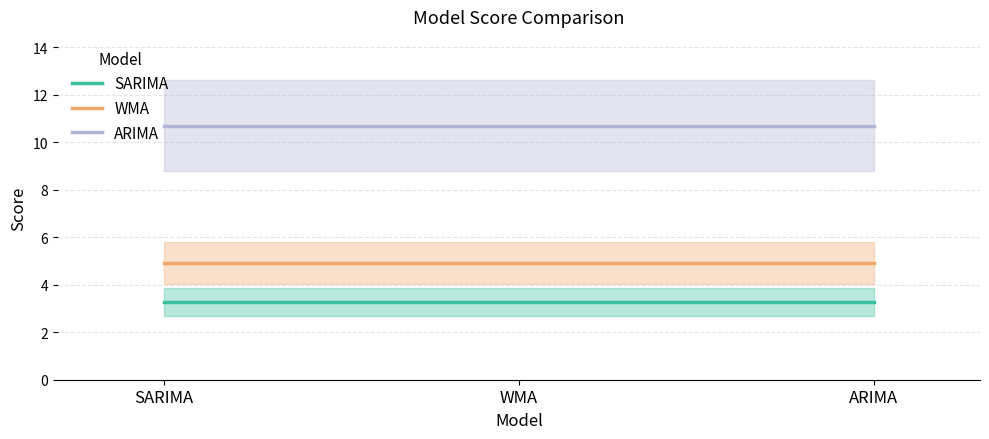

What is the lowest value of the SARIMA series?

3.3